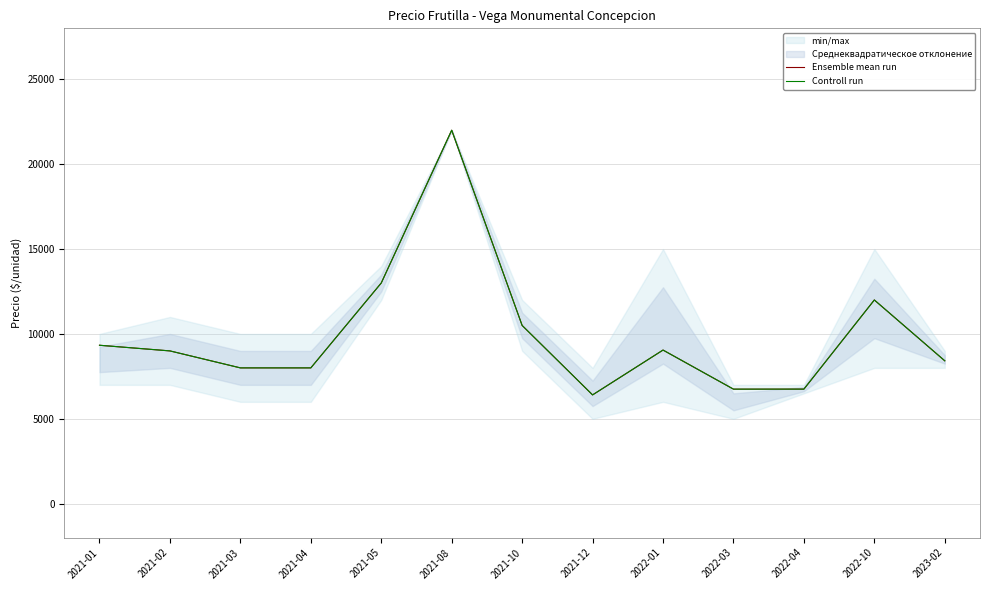

Is this an area chart (filled region under the line)?

No